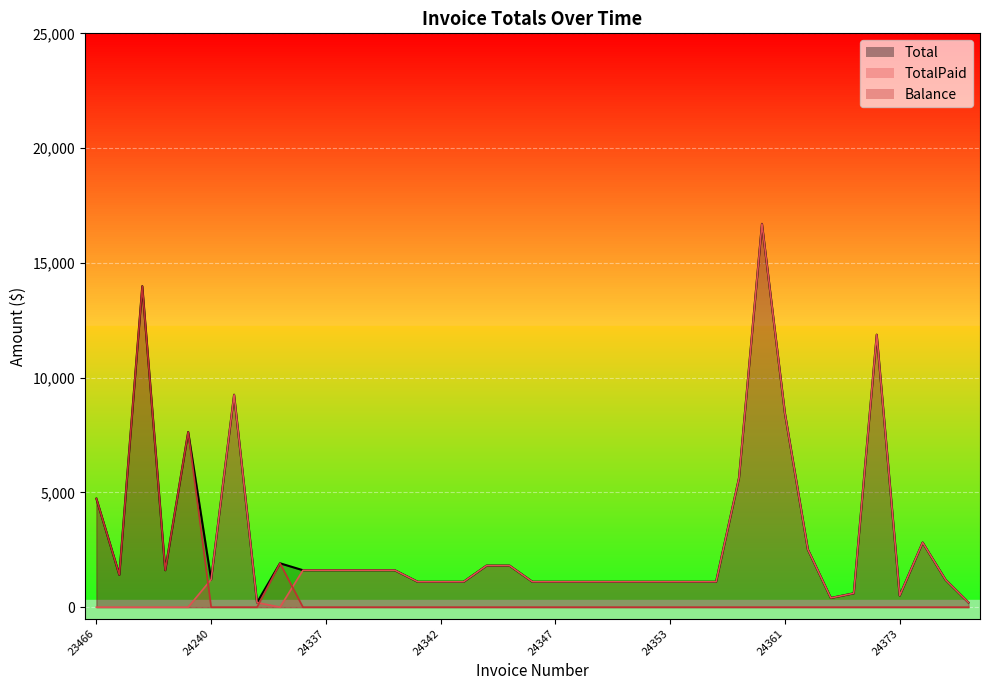

Is it true that Balance equals 1911.5 at 24324?

True